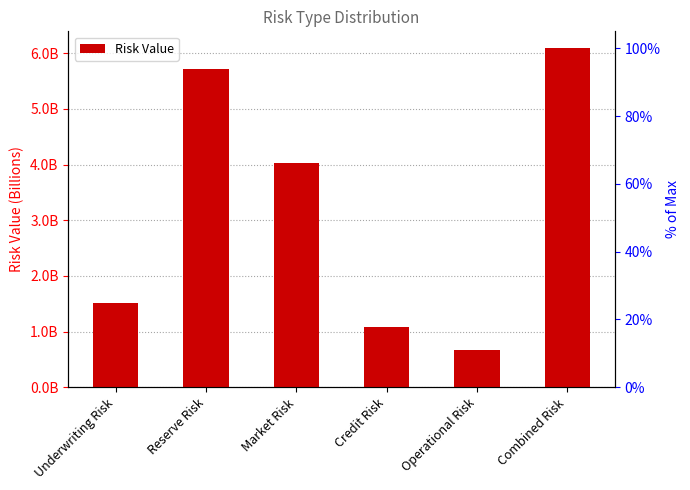

Reading right to left, extract all data points from this chart.

6090666404.5	672934550.2	1078730778.9	4020695714.4	5720891593.3	1509191761.2